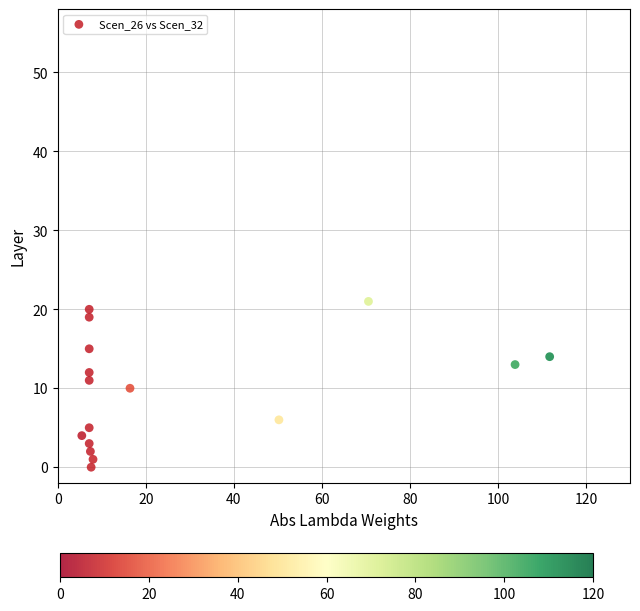

What is the range of Y values (max minus min)?

21